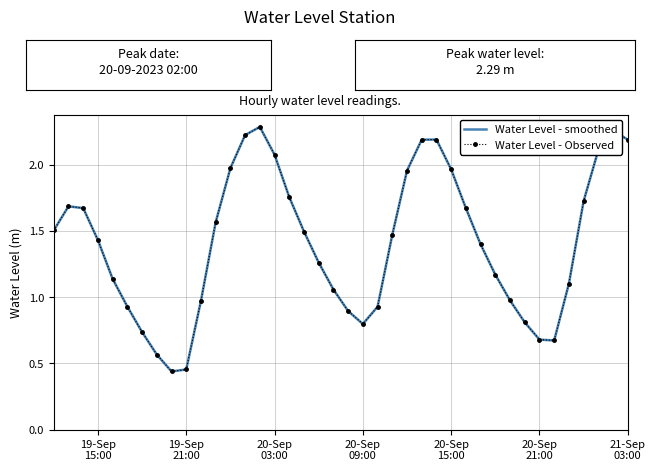

What is the difference between the maximum and minimum values in the Water Level - Observed series?

1.8